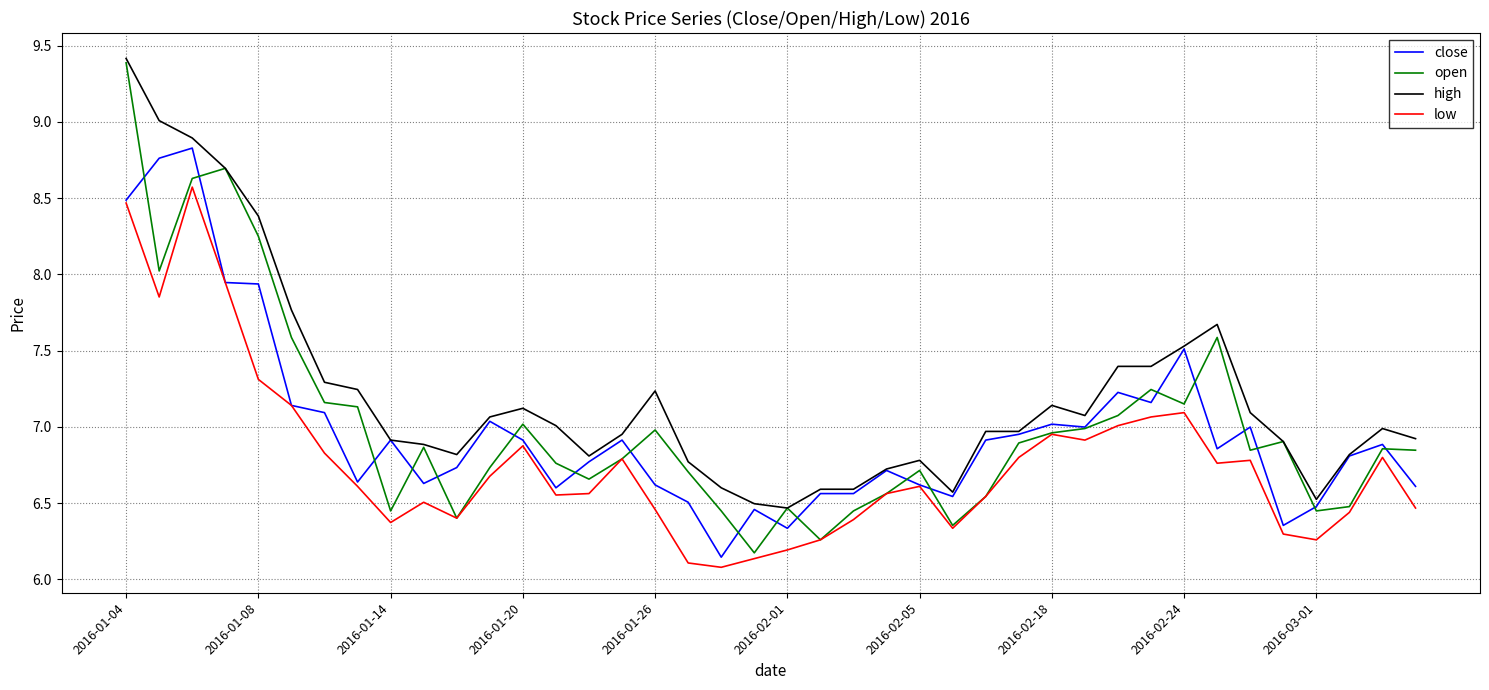

Which series has the largest range (max minus min)?

open